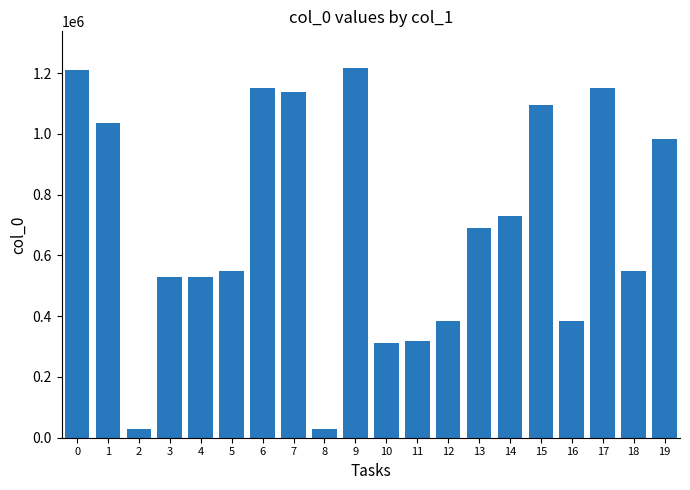

Are the bars horizontal?

No